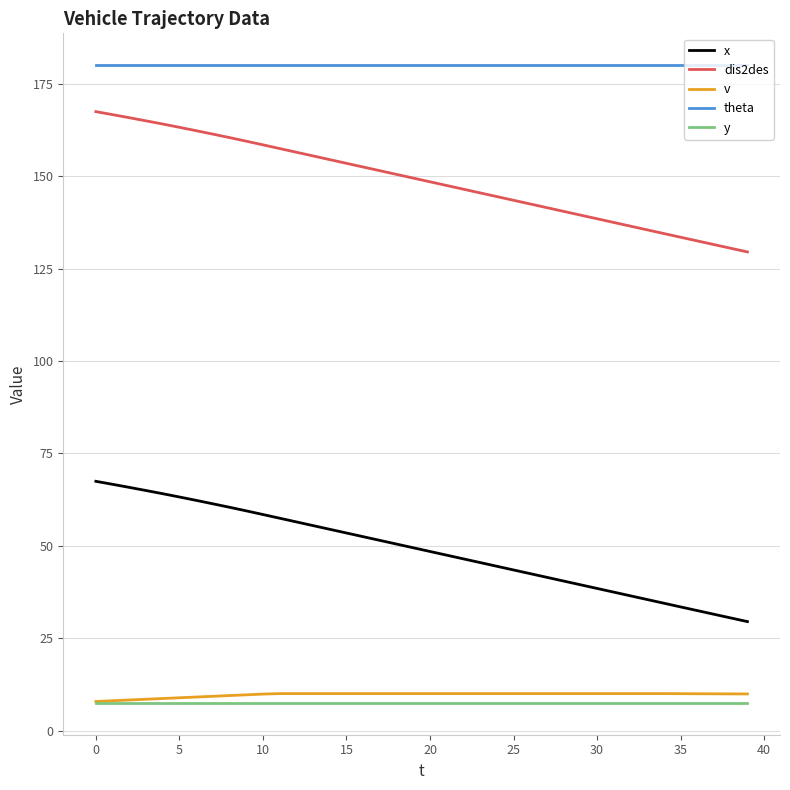

At how many categories does at least one series exceed 96?

40